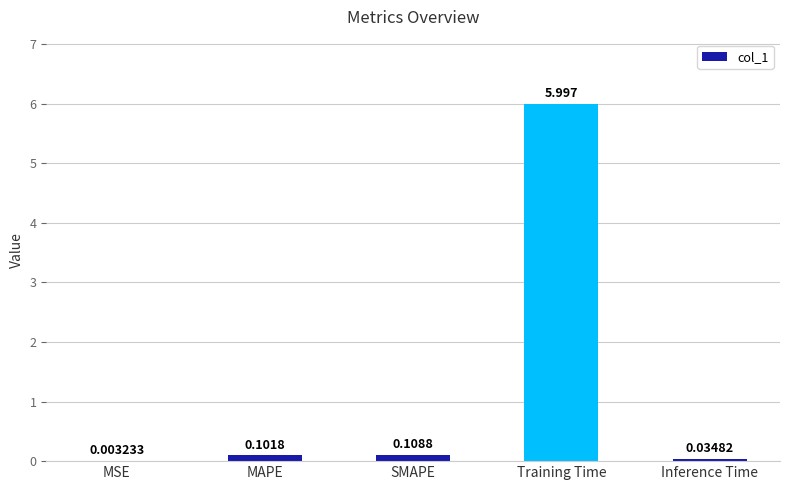

How many series are shown in this chart?

1